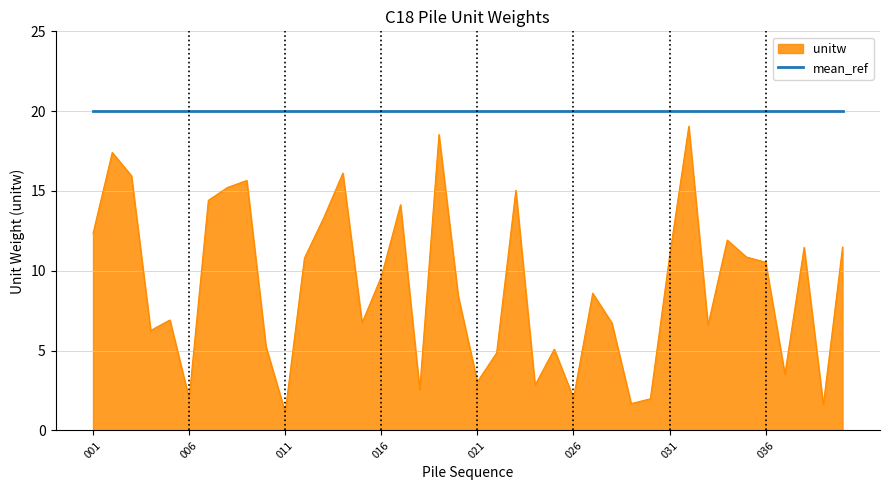

What is the greatest value displayed?

20.0